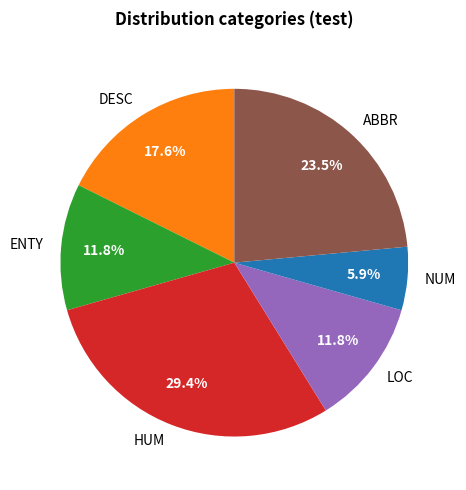

Does any single category account for the majority?

No